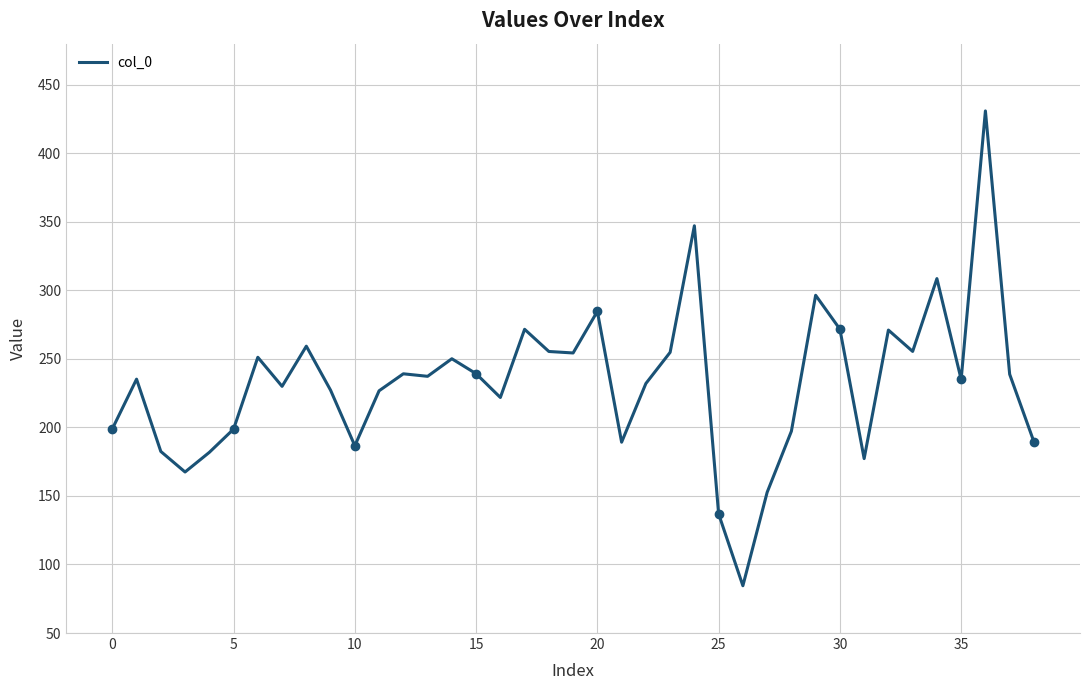

What is the maximum value shown in the chart?

430.9